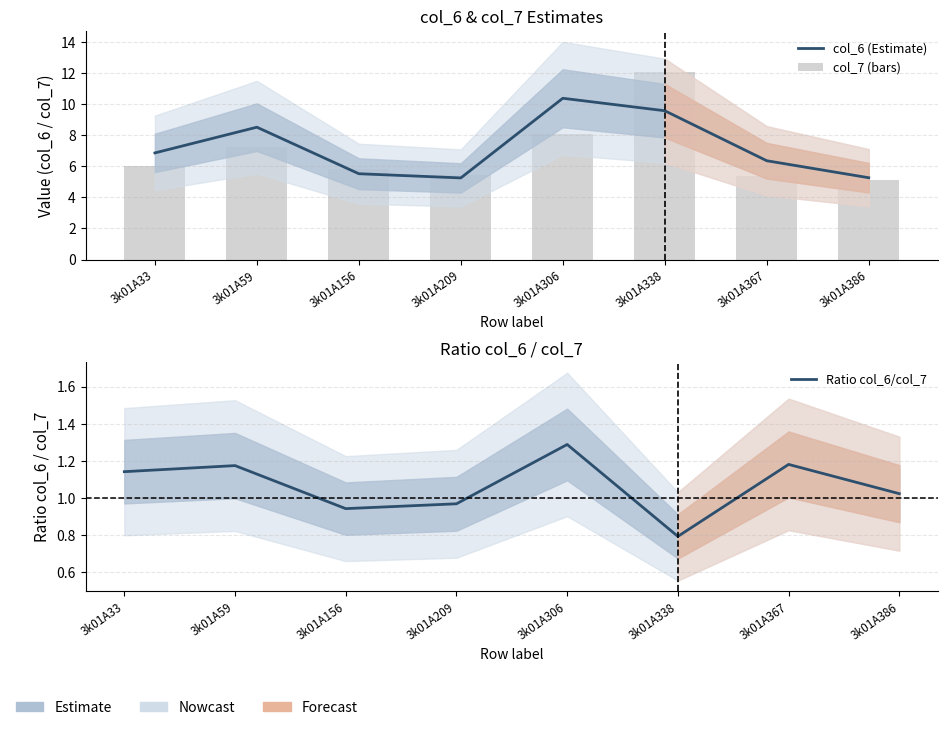

Reading left to right, list all the values displayed in this chart.

col_6 (Estimate): 3k01A33=6.9	3k01A59=8.5	3k01A156=5.5	3k01A209=5.2	3k01A306=10.4	3k01A338=9.6	3k01A367=6.3	3k01A386=5.3
col_7 (bars): 3k01A33=6.0	3k01A59=7.2	3k01A156=5.8	3k01A209=5.4	3k01A306=8.0	3k01A338=12.1	3k01A367=5.4	3k01A386=5.1
Ratio col_6/col_7: 3k01A33=1.1	3k01A59=1.2	3k01A156=0.9	3k01A209=1.0	3k01A306=1.3	3k01A338=0.8	3k01A367=1.2	3k01A386=1.0